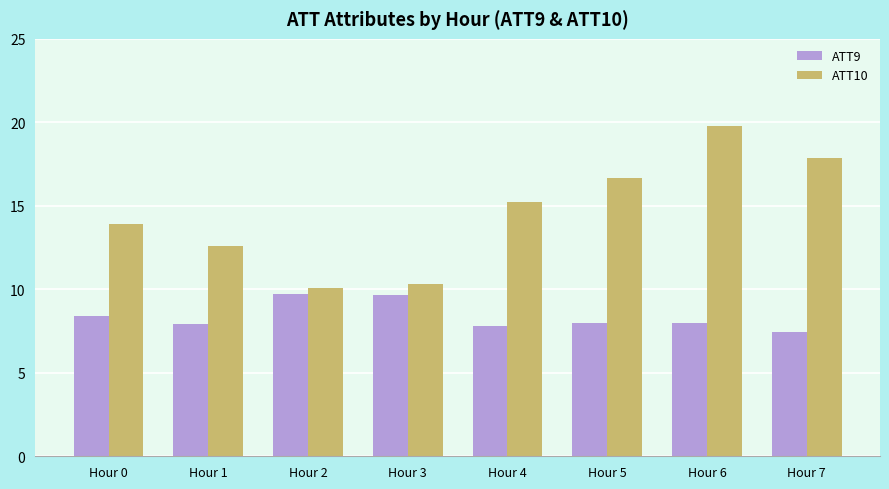

At Hour 5, list the series in order from largest to smallest.

ATT10, ATT9